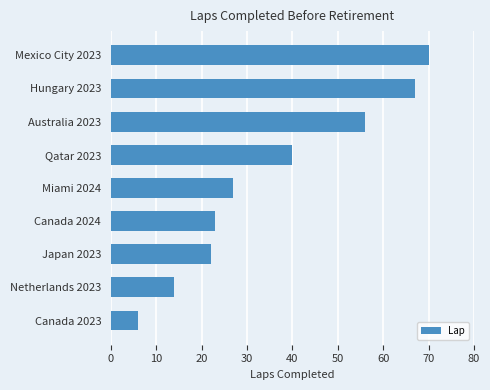

List the labels in order of value, largest first.

Mexico City 2023, Hungary 2023, Australia 2023, Qatar 2023, Miami 2024, Canada 2024, Japan 2023, Netherlands 2023, Canada 2023